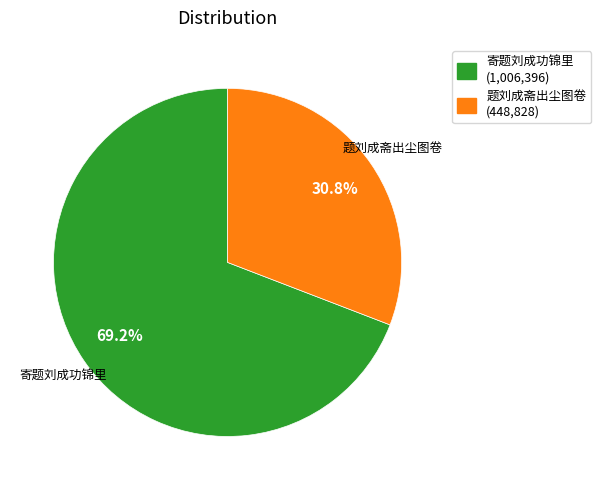

What portion of the pie excludes 寄题刘成功锦里?

30.8%